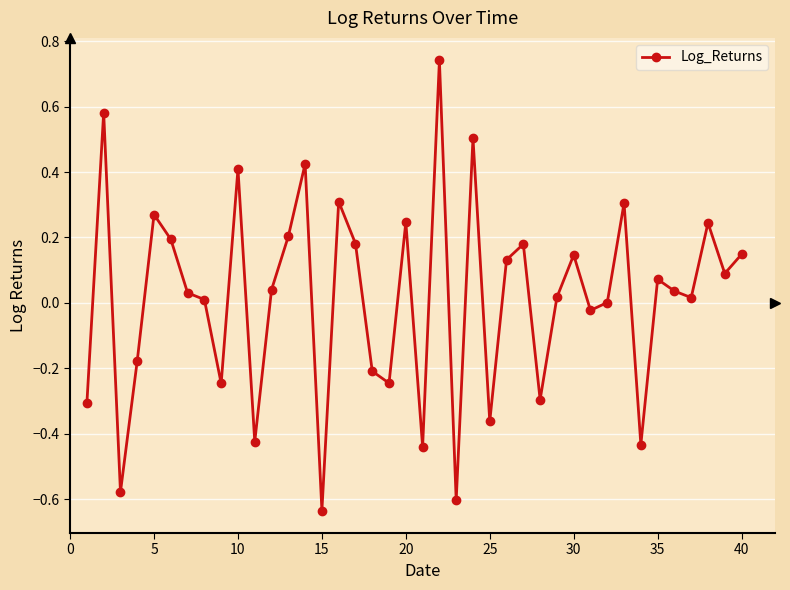

True or false: the data has more than 1 interior local peaks.

True